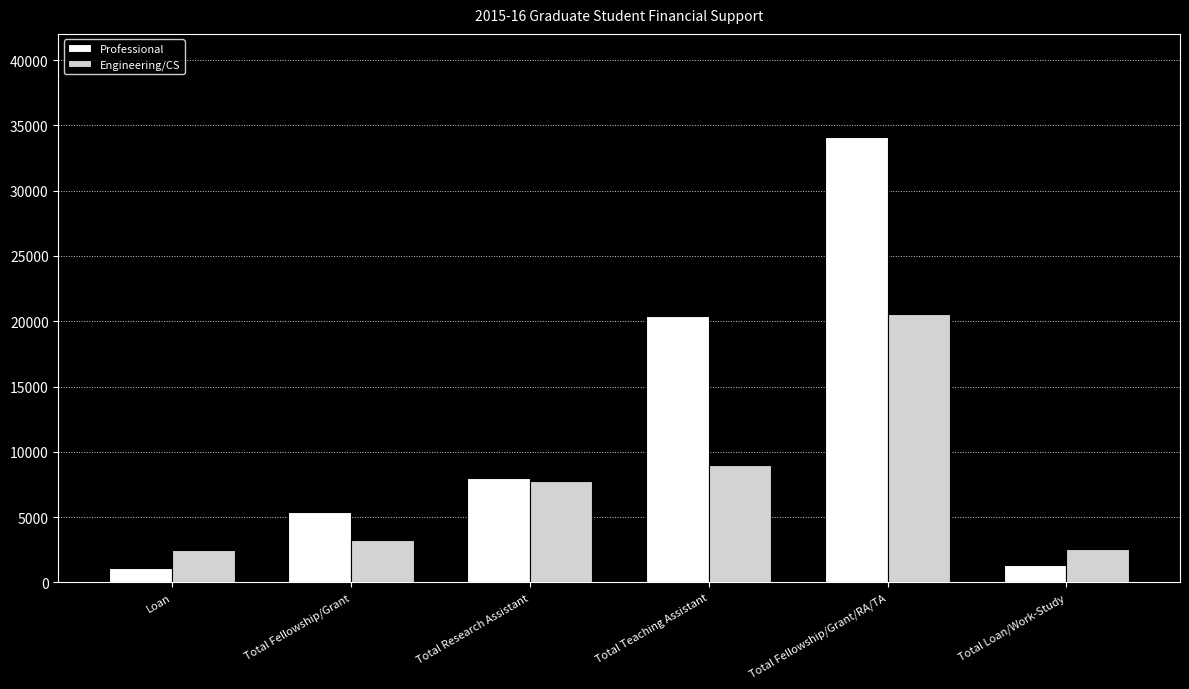

Which series has the largest range (max minus min)?

Professional